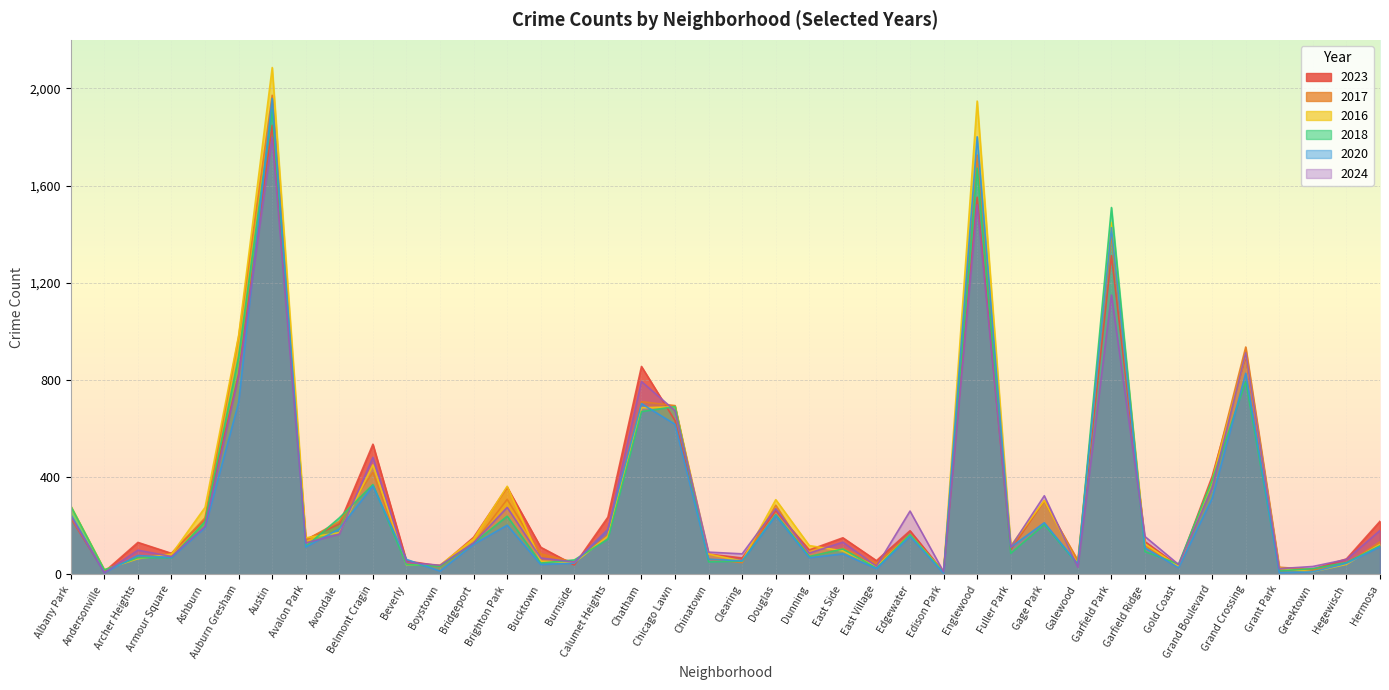

Where does the 2020 series first go above 113?

Albany Park